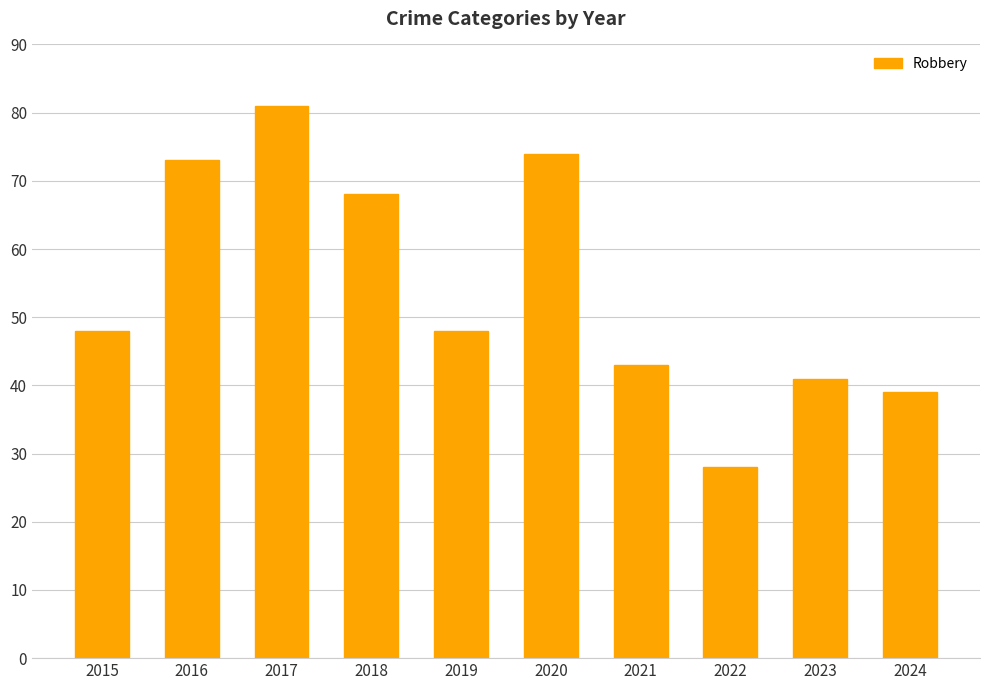

What is the difference between the second highest and minimum values?

46